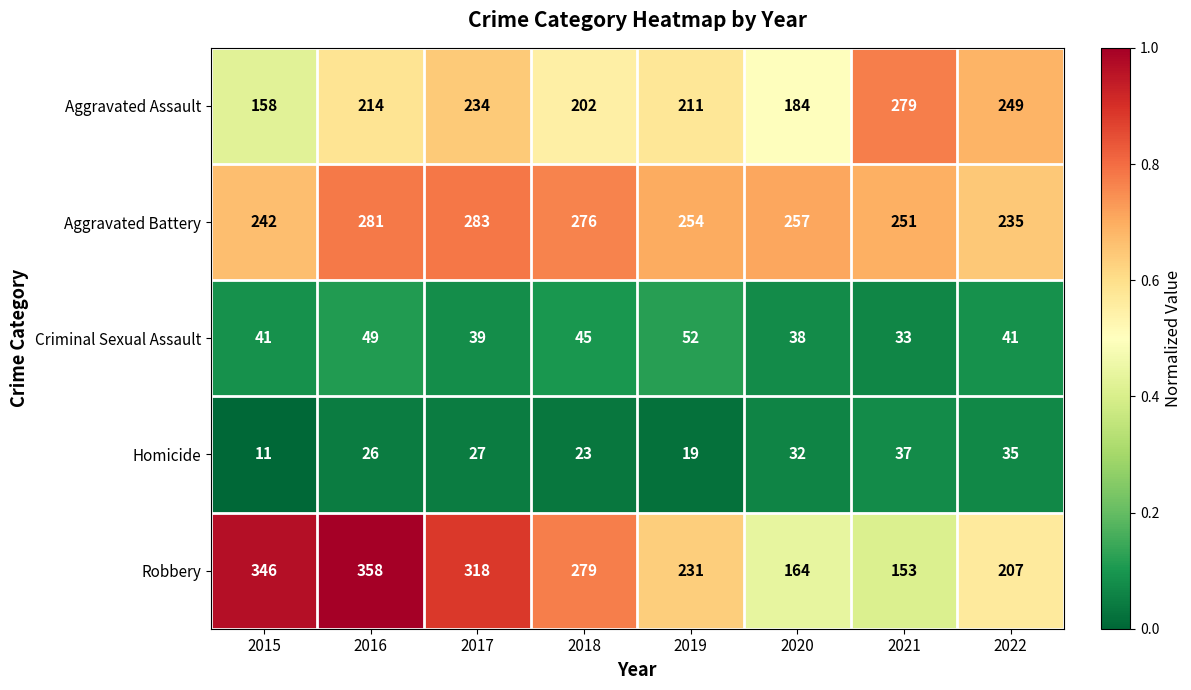

Rank the categories by Homicide value from lowest to highest.

2015, 2019, 2018, 2016, 2017, 2020, 2022, 2021